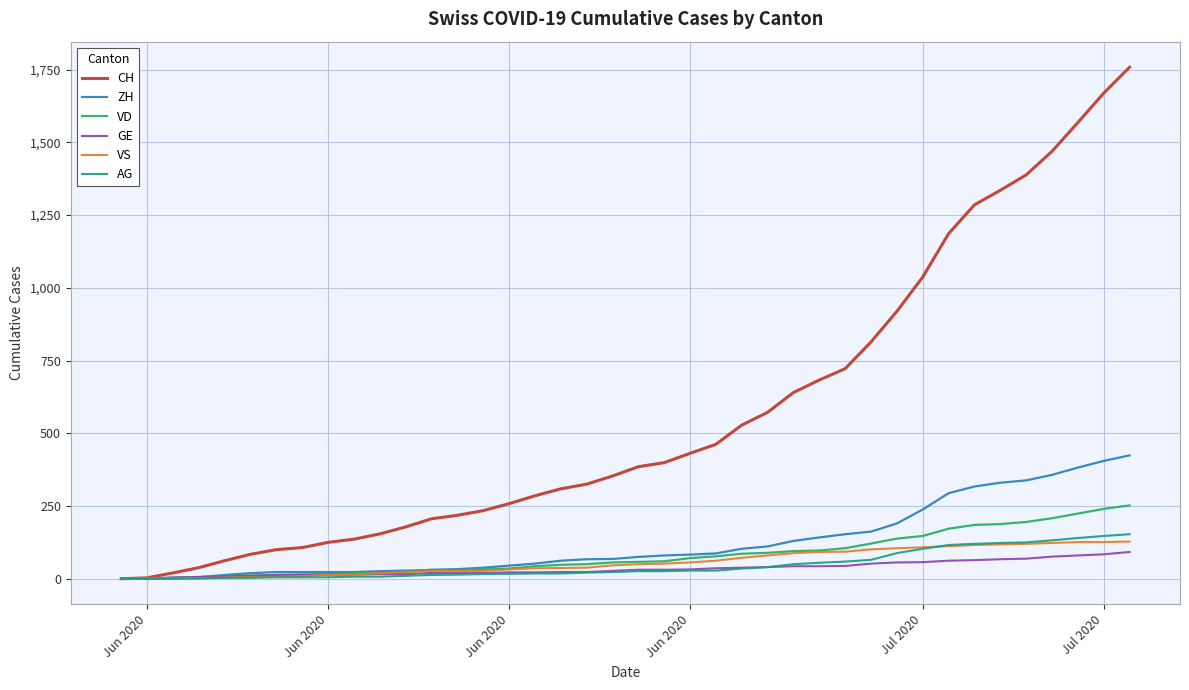

What is the greatest value displayed?

1758